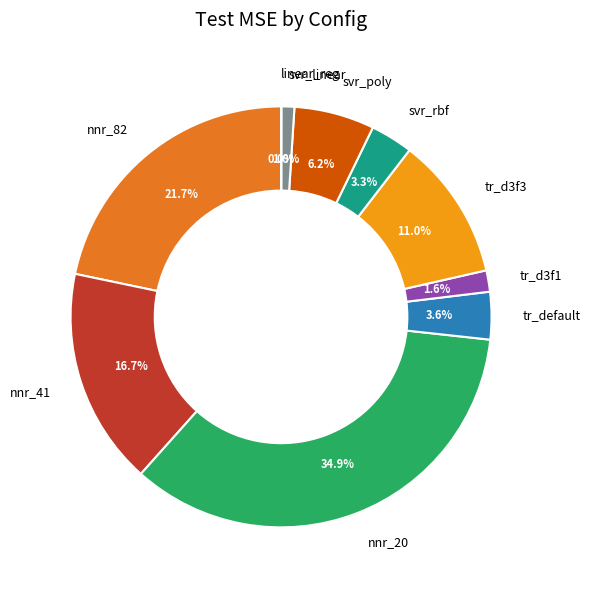

How much of the chart is everything except svr_linear?

99.0%